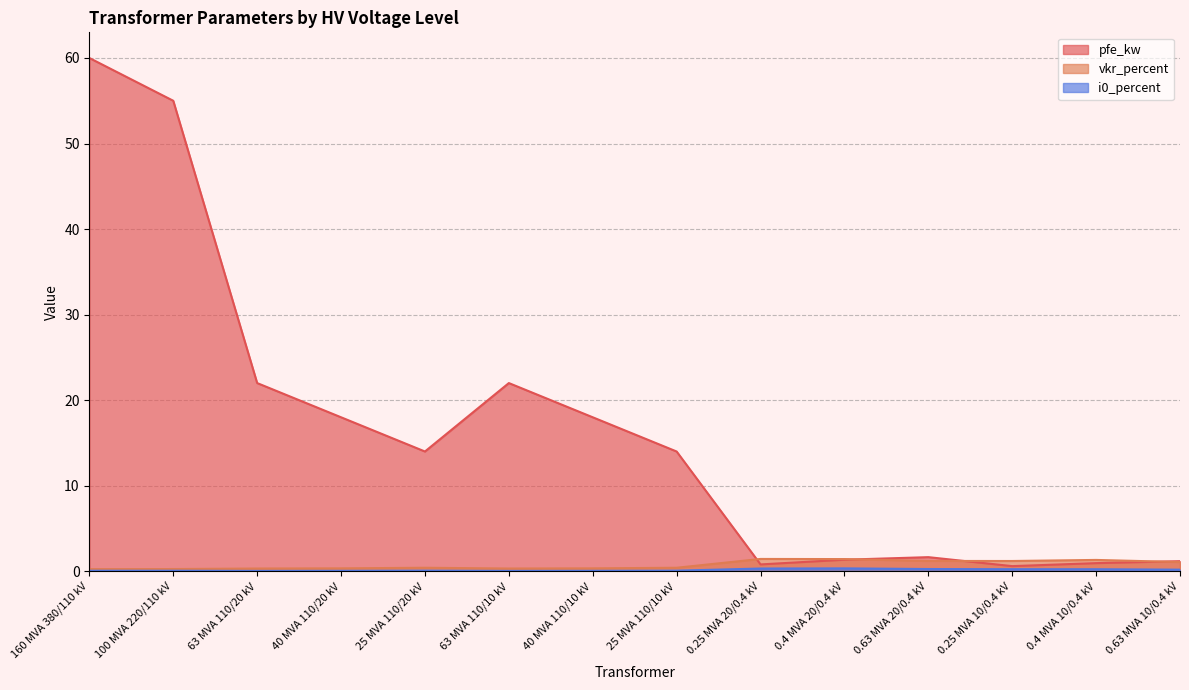

Is it true that vkr_percent equals 0.3 at 40 MVA 110/20 kV?

True